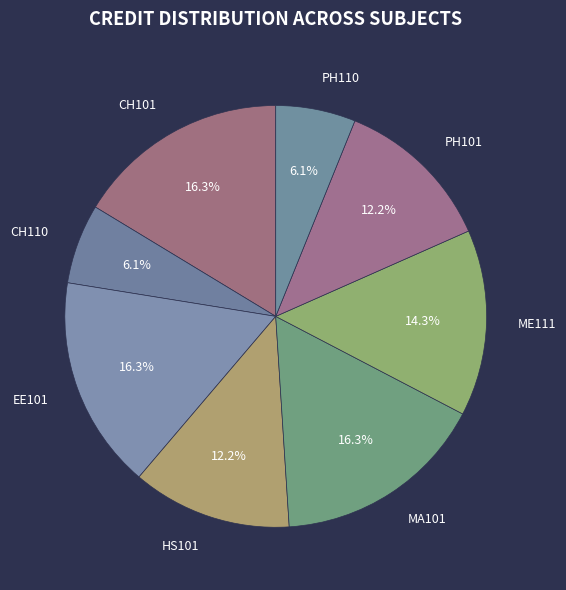

What percentage is the PH110 slice, to the nearest percent?

6%